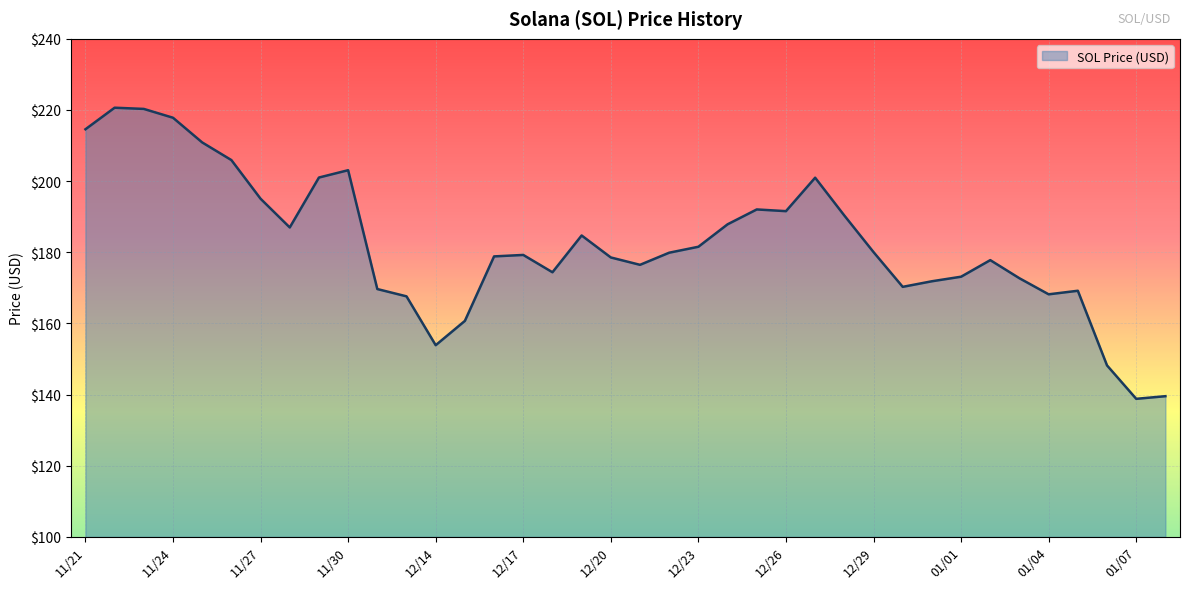

What is the greatest value displayed?

220.6